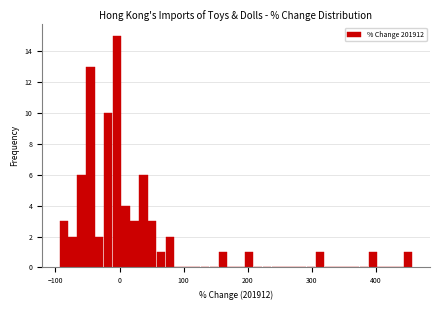

Read against the x-axis, roughly where is the centre of the tallest bar?

0